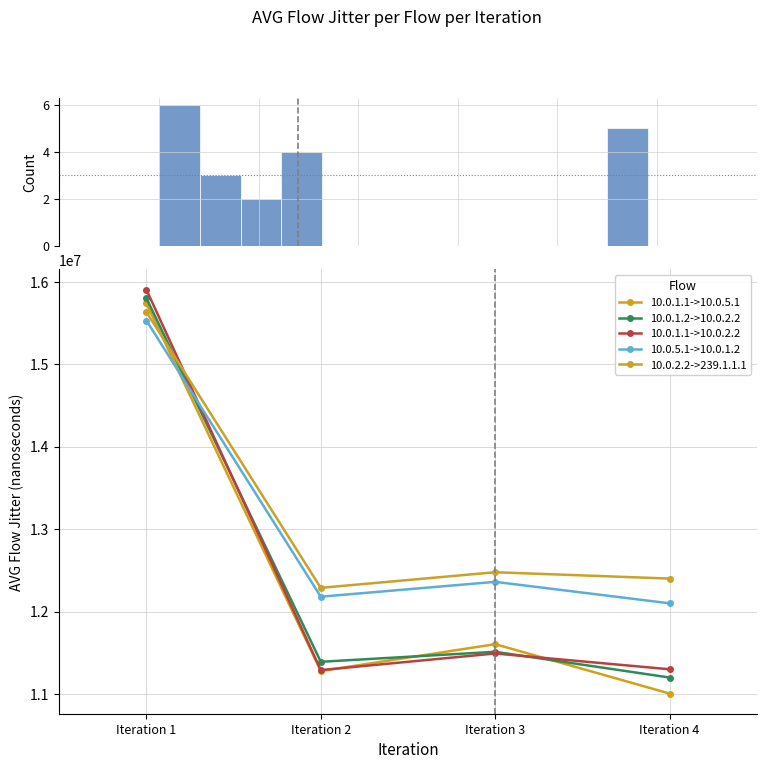

At which category does the chart reach its peak across all series?

Iteration 1